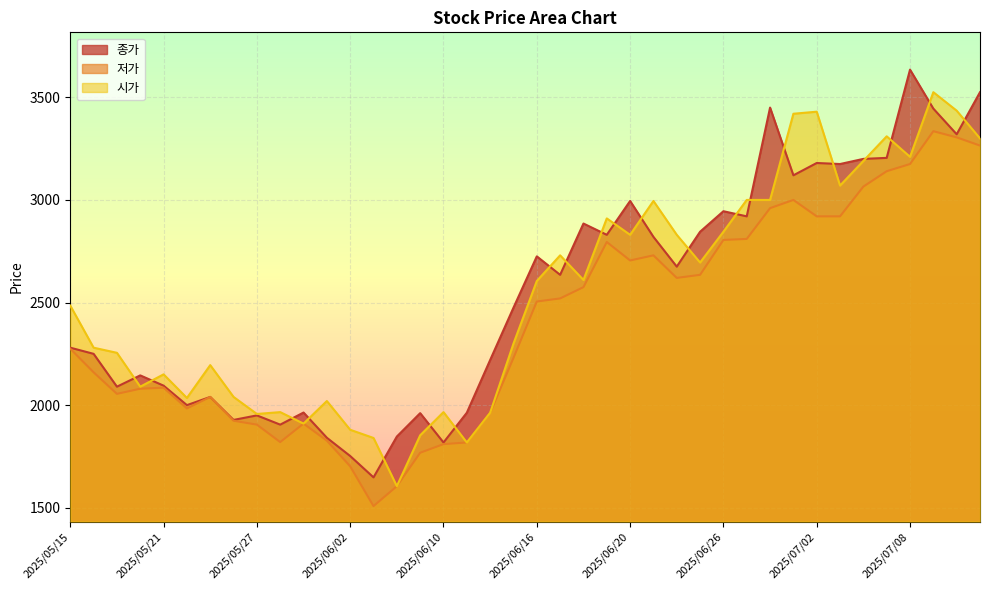

What is the lowest value of the 종가 series?

1648